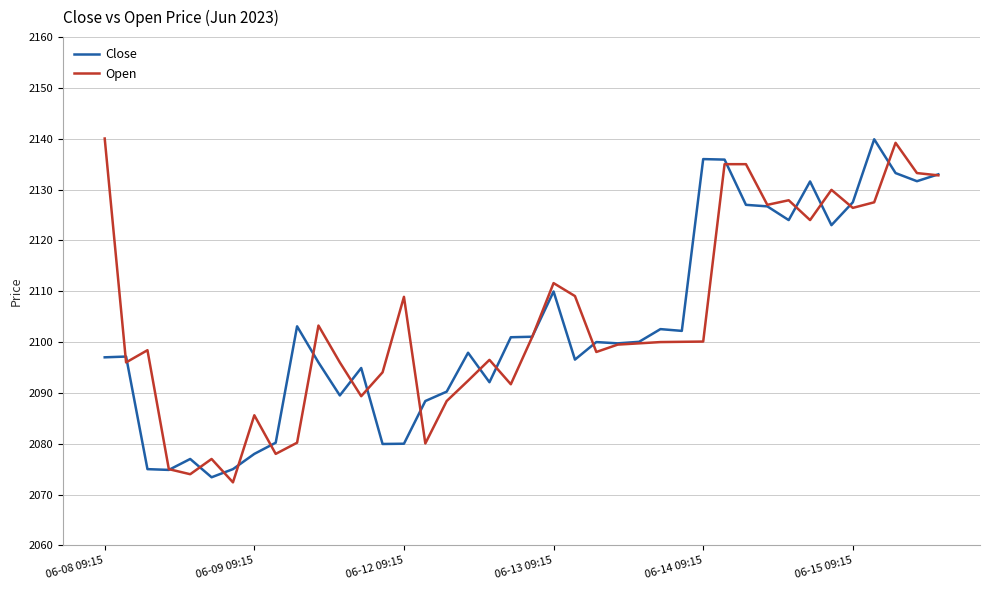

What is the minimum value shown in the chart?

2072.4